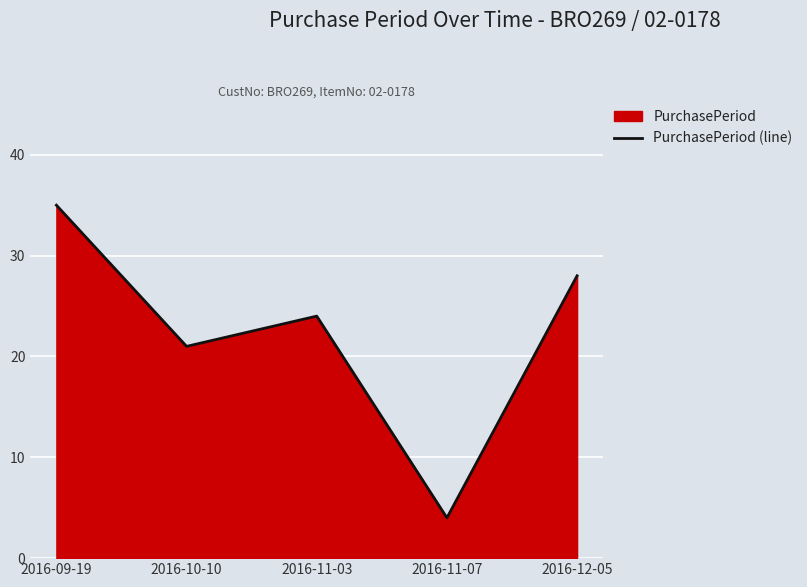

Reading left to right, transcribe all the data shown in this chart.

2016-09-19=35	2016-10-10=21	2016-11-03=24	2016-11-07=4	2016-12-05=28